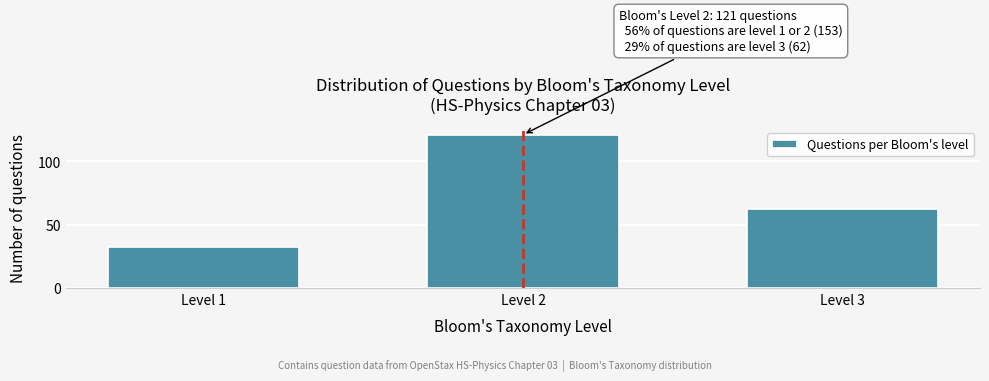

Reading left to right, extract all data points from this chart.

Level 1=32	Level 2=121	Level 3=62